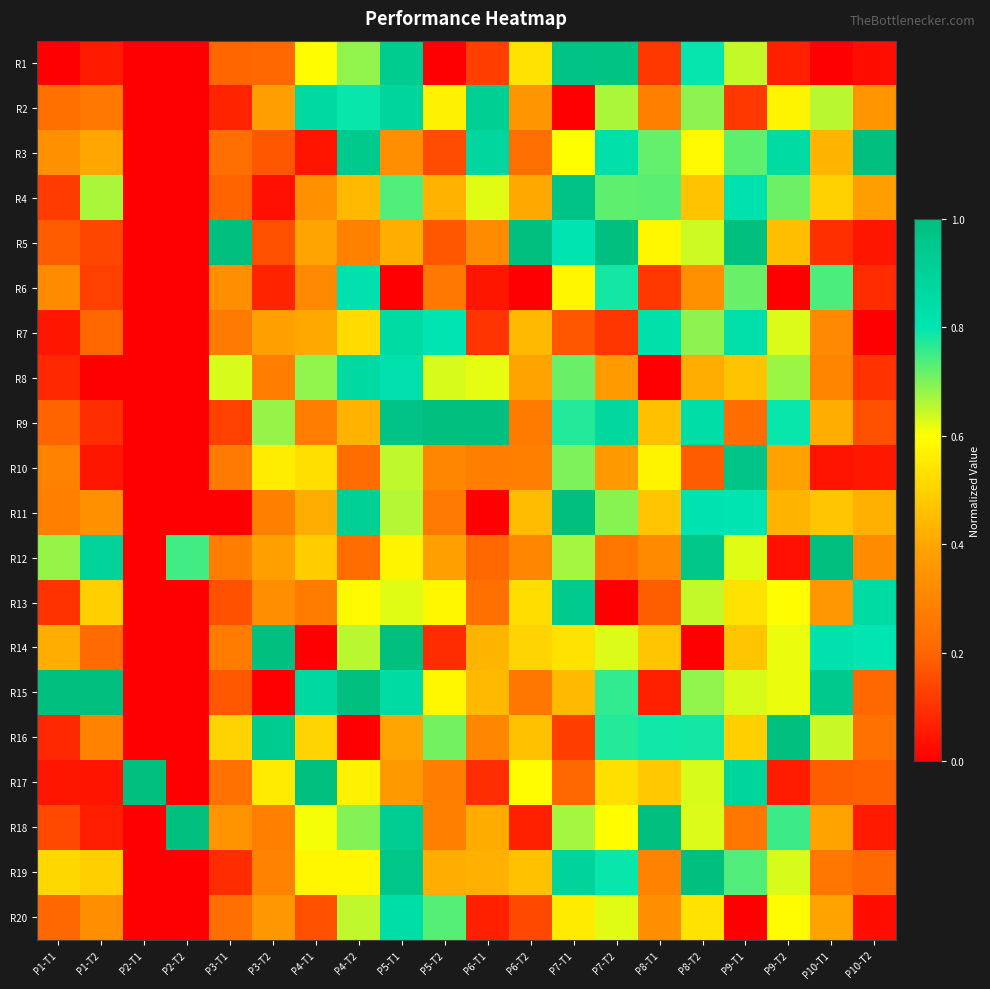

Reading left to right, transcribe all the data shown in this chart.

R1: P1-T1=0.0	P1-T2=0.1	P2-T1=0.0	P2-T2=0.0	P3-T1=0.2	P3-T2=0.2	P4-T1=0.6	P4-T2=0.7	P5-T1=0.9	P5-T2=0.0	P6-T1=0.1	P6-T2=0.5	P7-T1=1.0	P7-T2=1.0	P8-T1=0.1	P8-T2=0.8	P9-T1=0.6	P9-T2=0.1	P10-T1=0.0	P10-T2=0.0
R2: P1-T1=0.2	P1-T2=0.3	P2-T1=0.0	P2-T2=0.0	P3-T1=0.1	P3-T2=0.4	P4-T1=0.9	P4-T2=0.8	P5-T1=0.9	P5-T2=0.6	P6-T1=0.9	P6-T2=0.3	P7-T1=0.0	P7-T2=0.7	P8-T1=0.3	P8-T2=0.7	P9-T1=0.1	P9-T2=0.6	P10-T1=0.7	P10-T2=0.4
R3: P1-T1=0.3	P1-T2=0.4	P2-T1=0.0	P2-T2=0.0	P3-T1=0.2	P3-T2=0.2	P4-T1=0.0	P4-T2=0.9	P5-T1=0.3	P5-T2=0.1	P6-T1=0.9	P6-T2=0.2	P7-T1=0.6	P7-T2=0.8	P8-T1=0.7	P8-T2=0.6	P9-T1=0.7	P9-T2=0.9	P10-T1=0.4	P10-T2=1.0
R4: P1-T1=0.1	P1-T2=0.7	P2-T1=0.0	P2-T2=0.0	P3-T1=0.2	P3-T2=0.0	P4-T1=0.3	P4-T2=0.4	P5-T1=0.7	P5-T2=0.4	P6-T1=0.6	P6-T2=0.4	P7-T1=1.0	P7-T2=0.7	P8-T1=0.7	P8-T2=0.5	P9-T1=0.8	P9-T2=0.7	P10-T1=0.5	P10-T2=0.4
R5: P1-T1=0.2	P1-T2=0.1	P2-T1=0.0	P2-T2=0.0	P3-T1=1.0	P3-T2=0.2	P4-T1=0.4	P4-T2=0.3	P5-T1=0.4	P5-T2=0.2	P6-T1=0.3	P6-T2=1.0	P7-T1=0.8	P7-T2=1.0	P8-T1=0.6	P8-T2=0.6	P9-T1=1.0	P9-T2=0.5	P10-T1=0.1	P10-T2=0.0
R6: P1-T1=0.3	P1-T2=0.1	P2-T1=0.0	P2-T2=0.0	P3-T1=0.3	P3-T2=0.1	P4-T1=0.3	P4-T2=0.8	P5-T1=0.0	P5-T2=0.3	P6-T1=0.0	P6-T2=0.0	P7-T1=0.6	P7-T2=0.8	P8-T1=0.1	P8-T2=0.3	P9-T1=0.7	P9-T2=0.0	P10-T1=0.7	P10-T2=0.1
R7: P1-T1=0.0	P1-T2=0.2	P2-T1=0.0	P2-T2=0.0	P3-T1=0.3	P3-T2=0.4	P4-T1=0.4	P4-T2=0.5	P5-T1=0.9	P5-T2=0.8	P6-T1=0.1	P6-T2=0.4	P7-T1=0.2	P7-T2=0.1	P8-T1=0.8	P8-T2=0.7	P9-T1=0.8	P9-T2=0.6	P10-T1=0.3	P10-T2=0.0
R8: P1-T1=0.1	P1-T2=0.0	P2-T1=0.0	P2-T2=0.0	P3-T1=0.6	P3-T2=0.3	P4-T1=0.7	P4-T2=0.9	P5-T1=0.8	P5-T2=0.6	P6-T1=0.6	P6-T2=0.4	P7-T1=0.7	P7-T2=0.4	P8-T1=0.0	P8-T2=0.4	P9-T1=0.5	P9-T2=0.7	P10-T1=0.3	P10-T2=0.1
R9: P1-T1=0.2	P1-T2=0.1	P2-T1=0.0	P2-T2=0.0	P3-T1=0.1	P3-T2=0.7	P4-T1=0.3	P4-T2=0.4	P5-T1=1.0	P5-T2=1.0	P6-T1=1.0	P6-T2=0.3	P7-T1=0.8	P7-T2=0.9	P8-T1=0.5	P8-T2=0.8	P9-T1=0.2	P9-T2=0.8	P10-T1=0.4	P10-T2=0.2
R10: P1-T1=0.3	P1-T2=0.0	P2-T1=0.0	P2-T2=0.0	P3-T1=0.3	P3-T2=0.6	P4-T1=0.5	P4-T2=0.2	P5-T1=0.6	P5-T2=0.3	P6-T1=0.3	P6-T2=0.3	P7-T1=0.7	P7-T2=0.4	P8-T1=0.6	P8-T2=0.2	P9-T1=1.0	P9-T2=0.4	P10-T1=0.0	P10-T2=0.1
R11: P1-T1=0.3	P1-T2=0.3	P2-T1=0.0	P2-T2=0.0	P3-T1=0.0	P3-T2=0.3	P4-T1=0.4	P4-T2=0.9	P5-T1=0.7	P5-T2=0.3	P6-T1=0.0	P6-T2=0.5	P7-T1=1.0	P7-T2=0.7	P8-T1=0.5	P8-T2=0.8	P9-T1=0.8	P9-T2=0.4	P10-T1=0.5	P10-T2=0.4
R12: P1-T1=0.7	P1-T2=0.9	P2-T1=0.0	P2-T2=0.7	P3-T1=0.3	P3-T2=0.4	P4-T1=0.5	P4-T2=0.2	P5-T1=0.6	P5-T2=0.4	P6-T1=0.2	P6-T2=0.3	P7-T1=0.7	P7-T2=0.3	P8-T1=0.3	P8-T2=1.0	P9-T1=0.6	P9-T2=0.0	P10-T1=1.0	P10-T2=0.3
R13: P1-T1=0.1	P1-T2=0.5	P2-T1=0.0	P2-T2=0.0	P3-T1=0.2	P3-T2=0.3	P4-T1=0.3	P4-T2=0.6	P5-T1=0.6	P5-T2=0.6	P6-T1=0.2	P6-T2=0.5	P7-T1=0.9	P7-T2=0.0	P8-T1=0.2	P8-T2=0.6	P9-T1=0.5	P9-T2=0.6	P10-T1=0.4	P10-T2=0.9
R14: P1-T1=0.4	P1-T2=0.2	P2-T1=0.0	P2-T2=0.0	P3-T1=0.3	P3-T2=1.0	P4-T1=0.0	P4-T2=0.7	P5-T1=1.0	P5-T2=0.1	P6-T1=0.4	P6-T2=0.5	P7-T1=0.5	P7-T2=0.6	P8-T1=0.5	P8-T2=0.0	P9-T1=0.5	P9-T2=0.6	P10-T1=0.8	P10-T2=0.8
R15: P1-T1=1.0	P1-T2=1.0	P2-T1=0.0	P2-T2=0.0	P3-T1=0.2	P3-T2=0.0	P4-T1=0.9	P4-T2=1.0	P5-T1=0.9	P5-T2=0.6	P6-T1=0.4	P6-T2=0.3	P7-T1=0.4	P7-T2=0.8	P8-T1=0.1	P8-T2=0.7	P9-T1=0.6	P9-T2=0.6	P10-T1=0.9	P10-T2=0.2
R16: P1-T1=0.1	P1-T2=0.3	P2-T1=0.0	P2-T2=0.0	P3-T1=0.5	P3-T2=0.9	P4-T1=0.5	P4-T2=0.0	P5-T1=0.4	P5-T2=0.7	P6-T1=0.3	P6-T2=0.5	P7-T1=0.1	P7-T2=0.8	P8-T1=0.8	P8-T2=0.8	P9-T1=0.5	P9-T2=1.0	P10-T1=0.6	P10-T2=0.2
R17: P1-T1=0.0	P1-T2=0.0	P2-T1=1.0	P2-T2=0.0	P3-T1=0.2	P3-T2=0.6	P4-T1=1.0	P4-T2=0.6	P5-T1=0.4	P5-T2=0.3	P6-T1=0.1	P6-T2=0.6	P7-T1=0.2	P7-T2=0.5	P8-T1=0.5	P8-T2=0.6	P9-T1=0.9	P9-T2=0.1	P10-T1=0.2	P10-T2=0.2
R18: P1-T1=0.1	P1-T2=0.1	P2-T1=0.0	P2-T2=1.0	P3-T1=0.3	P3-T2=0.3	P4-T1=0.6	P4-T2=0.7	P5-T1=0.9	P5-T2=0.3	P6-T1=0.4	P6-T2=0.1	P7-T1=0.7	P7-T2=0.6	P8-T1=1.0	P8-T2=0.6	P9-T1=0.3	P9-T2=0.8	P10-T1=0.4	P10-T2=0.1
R19: P1-T1=0.5	P1-T2=0.5	P2-T1=0.0	P2-T2=0.0	P3-T1=0.1	P3-T2=0.3	P4-T1=0.6	P4-T2=0.6	P5-T1=1.0	P5-T2=0.4	P6-T1=0.4	P6-T2=0.5	P7-T1=0.9	P7-T2=0.8	P8-T1=0.3	P8-T2=1.0	P9-T1=0.7	P9-T2=0.6	P10-T1=0.3	P10-T2=0.2
R20: P1-T1=0.2	P1-T2=0.3	P2-T1=0.0	P2-T2=0.0	P3-T1=0.2	P3-T2=0.4	P4-T1=0.2	P4-T2=0.7	P5-T1=0.8	P5-T2=0.7	P6-T1=0.1	P6-T2=0.1	P7-T1=0.6	P7-T2=0.6	P8-T1=0.3	P8-T2=0.5	P9-T1=0.0	P9-T2=0.6	P10-T1=0.4	P10-T2=0.0